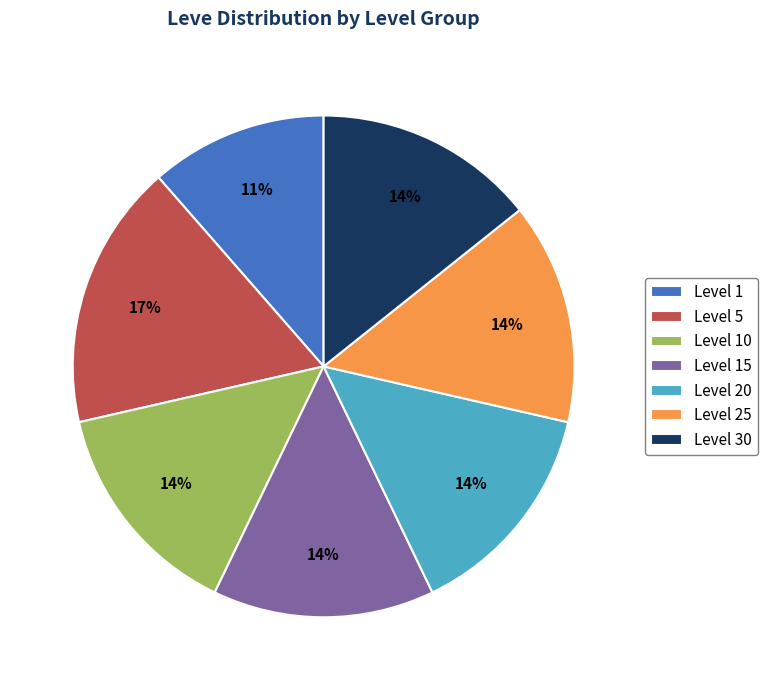

To the nearest percent, what is the average slice percentage?

14%